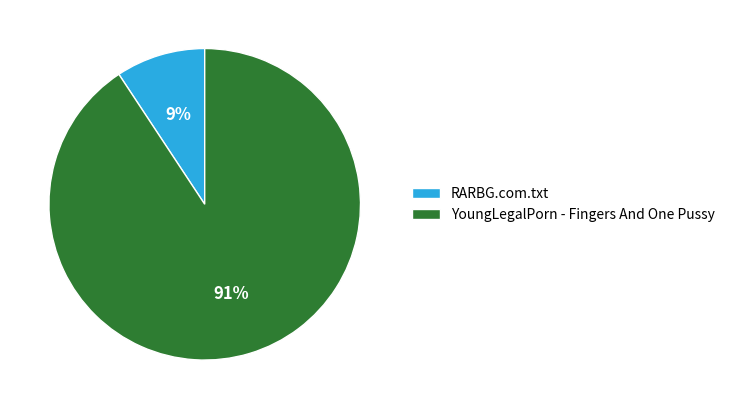

How many segments does this pie chart have?

2